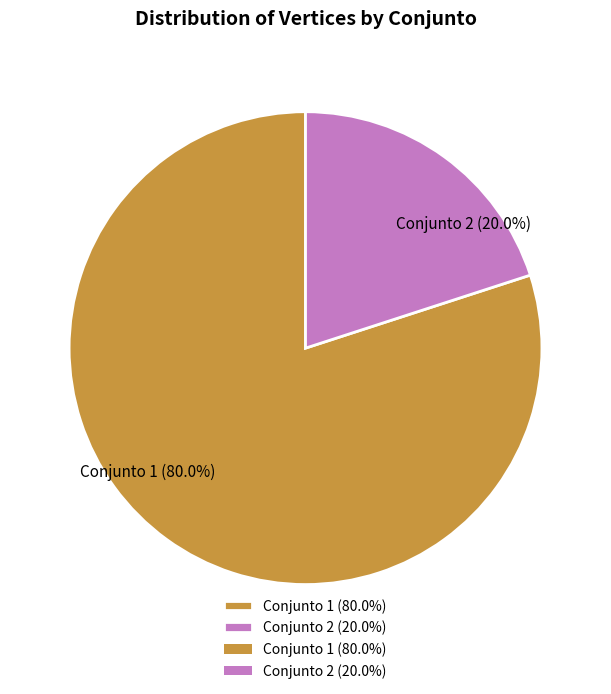

Between Conjunto 1 (80.0%) and Conjunto 2 (20.0%), which is larger?

Conjunto 1 (80.0%)